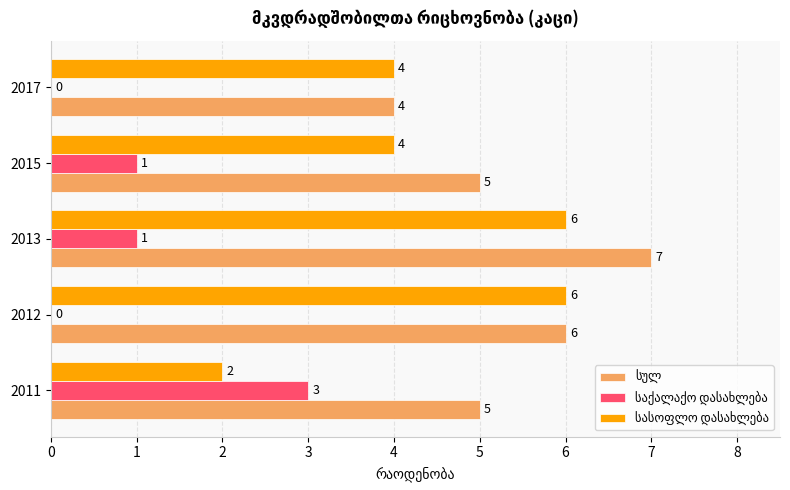

At which category does the chart reach its peak across all series?

2013